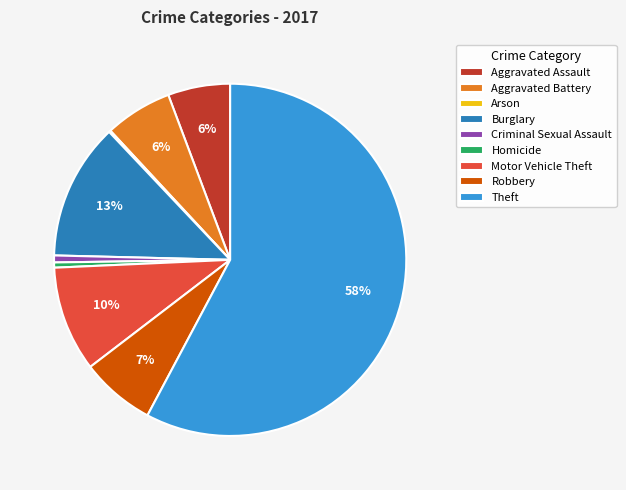

Which slice is the largest?

Theft